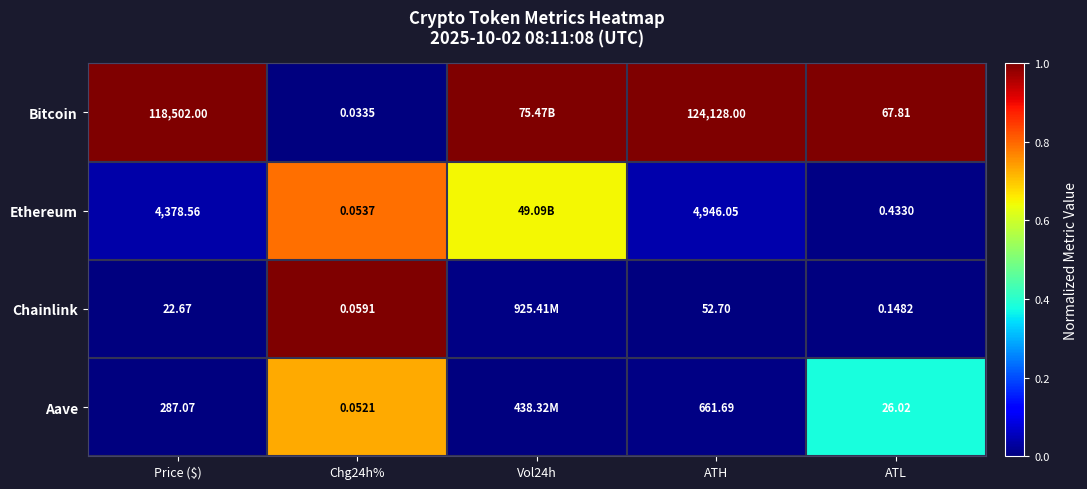

The value of Aave at Chg24h% is 1.0. True or false?

False